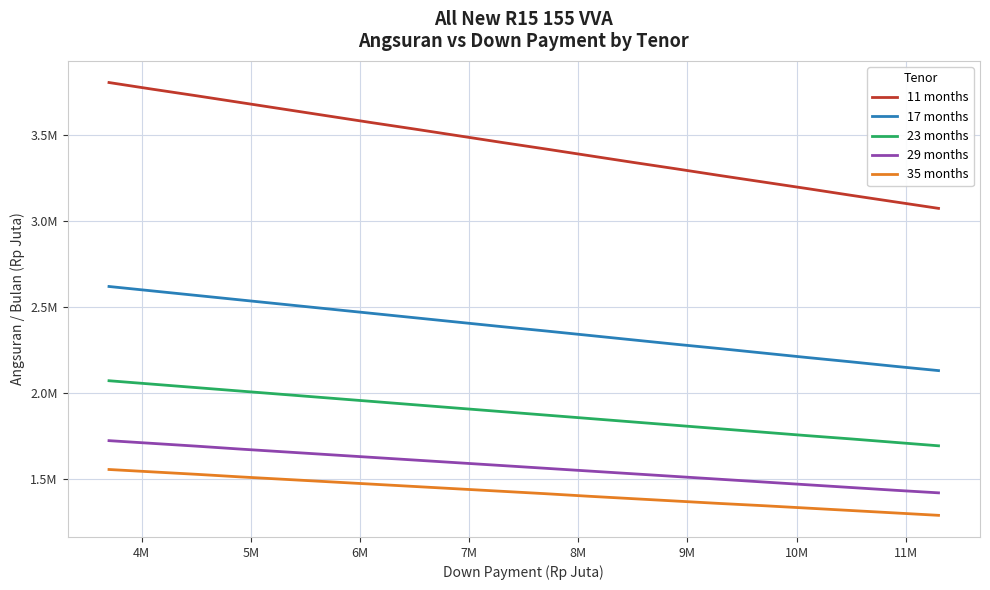

At how many categories does at least one series exceed 2?

20